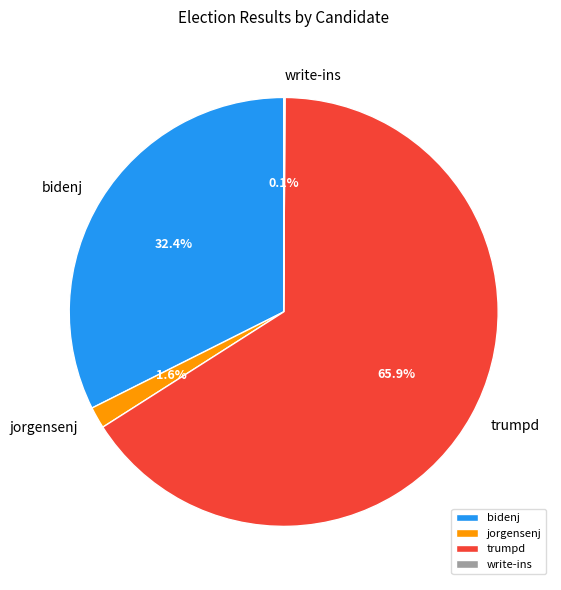

What percentage is NOT represented by jorgensenj?

98.4%